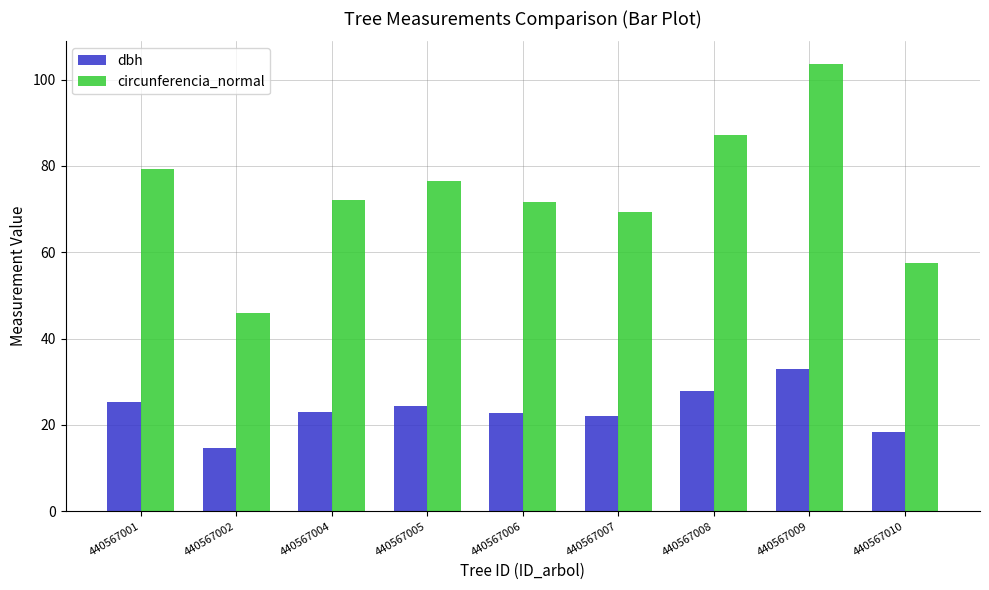

Rank the series by their maximum value, from lowest to highest.

dbh, circunferencia_normal